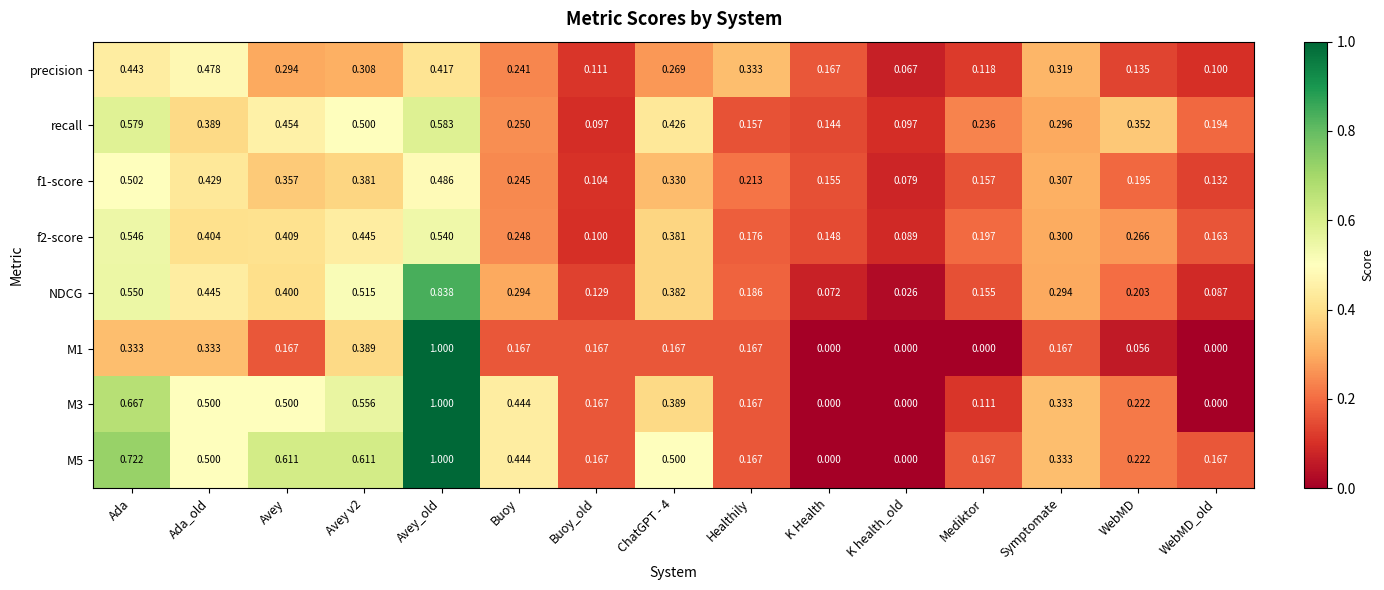

At which category is the sum across all series the highest?

Avey_old